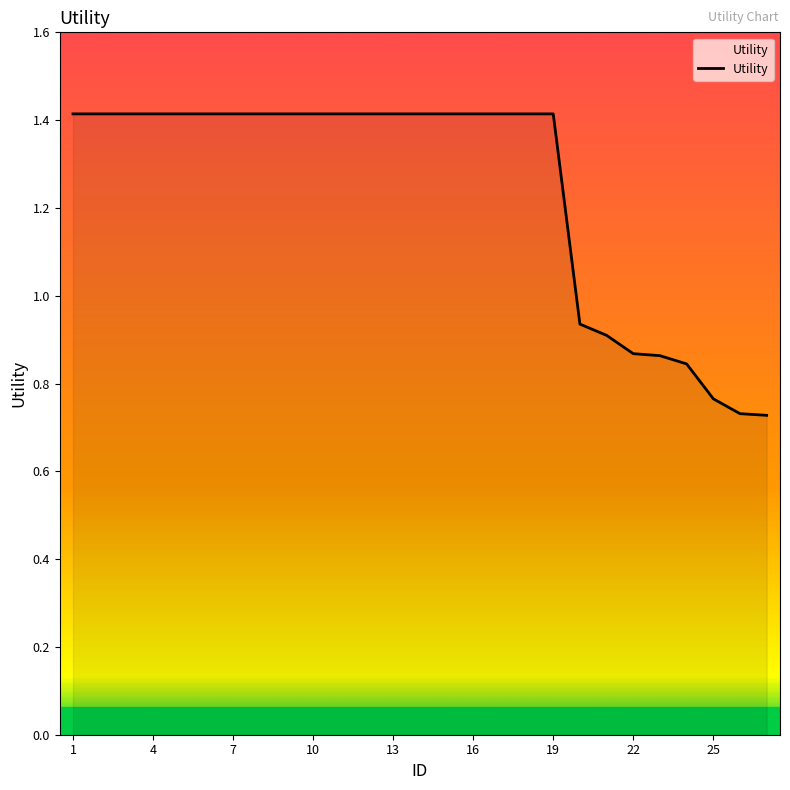

What is the greatest value displayed?

1.4